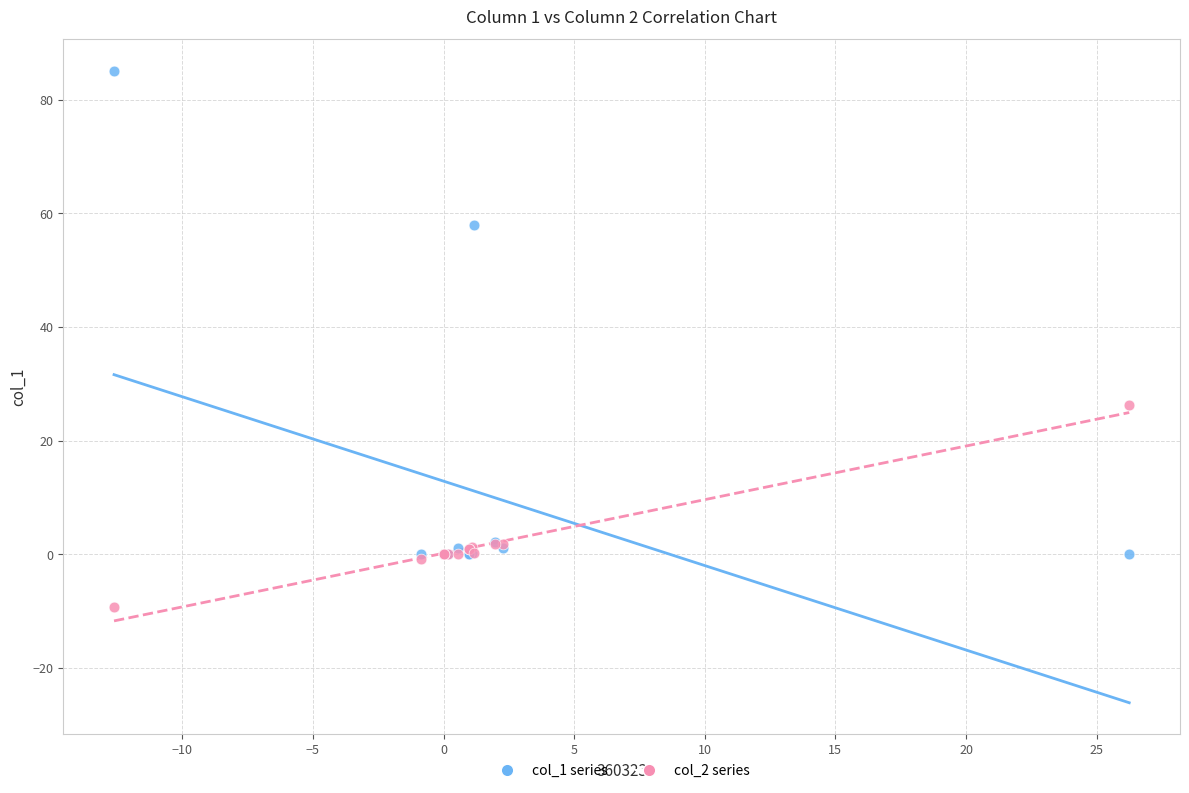

Which series reaches the minimum Y coordinate?

col_2 series